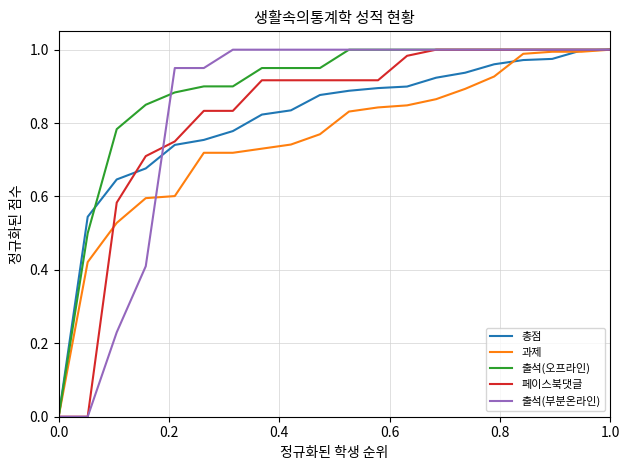

Which series has the largest total across all categories?

출석(오프라인)